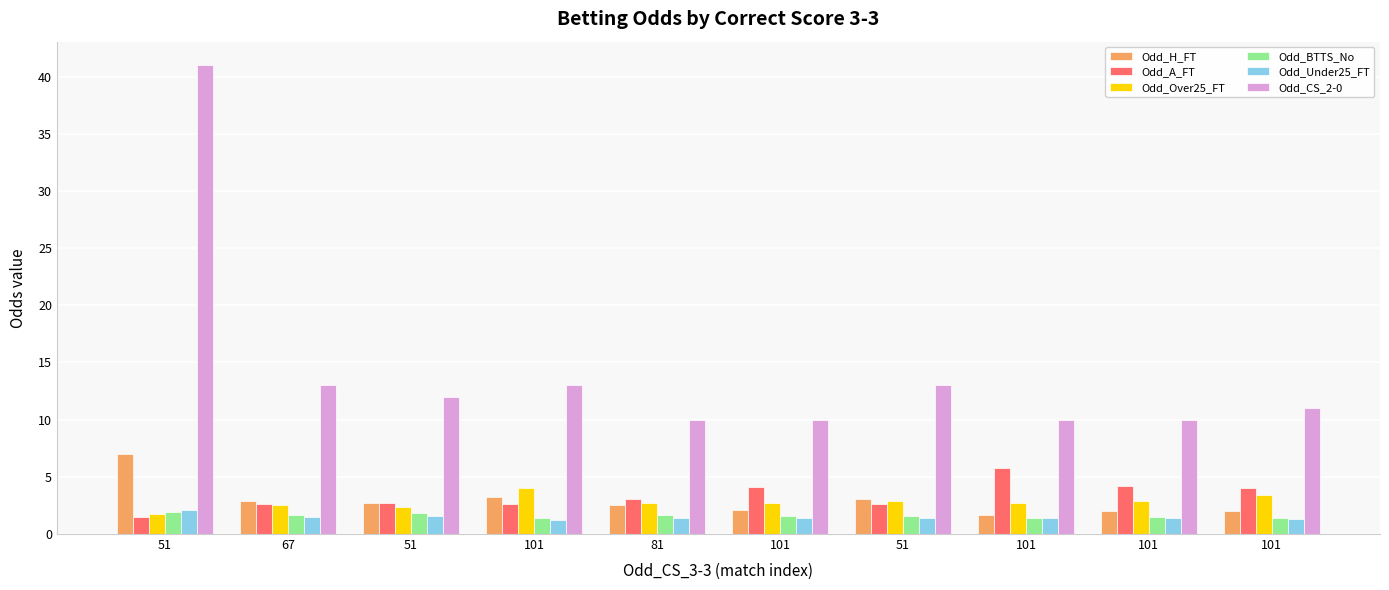

Which category has the lowest value in the Odd_A_FT series?

51